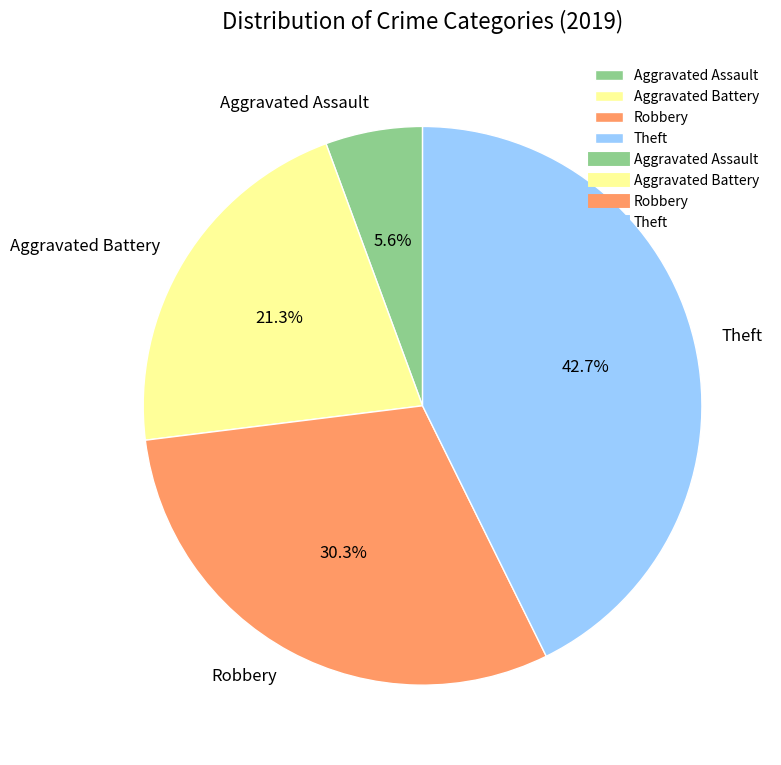

Is there a majority slice in this chart?

No